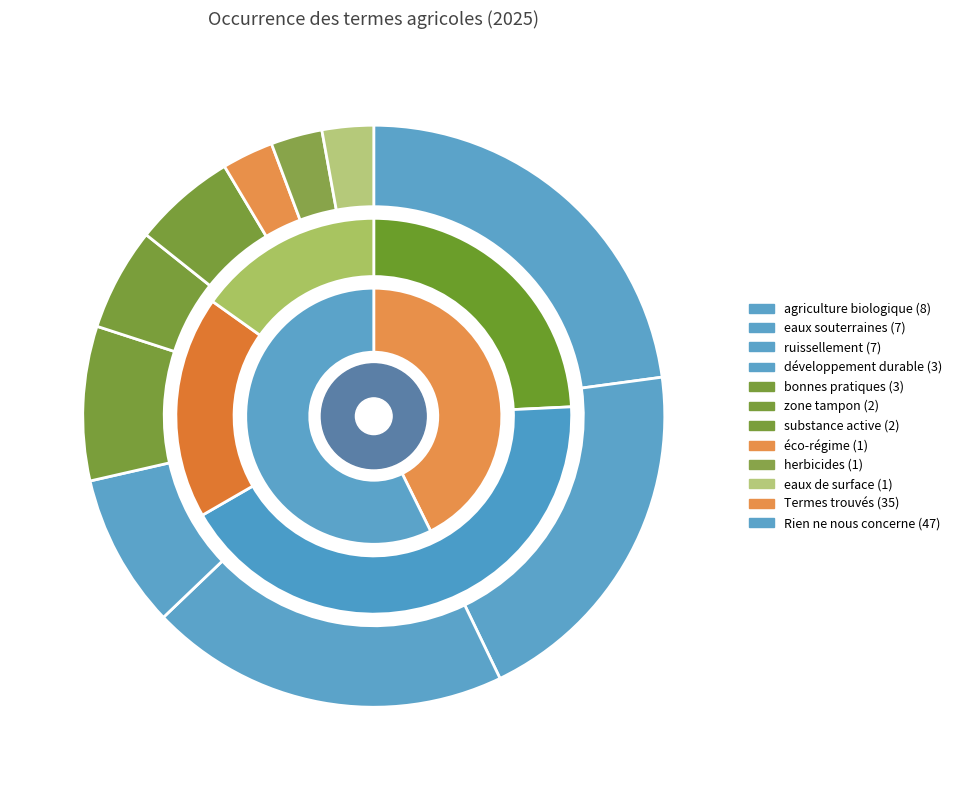

Which slice is the largest?

agriculture biologique